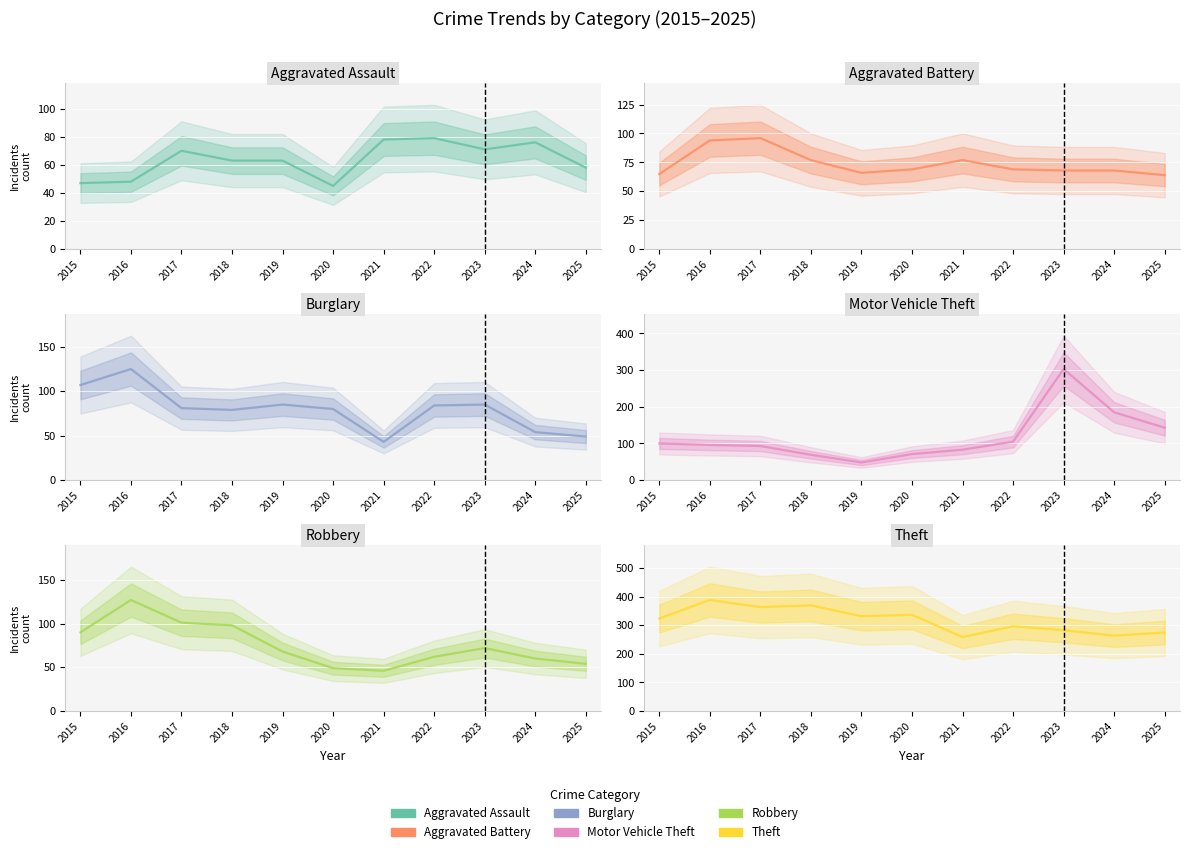

What is the total value across all series at 2019?

662